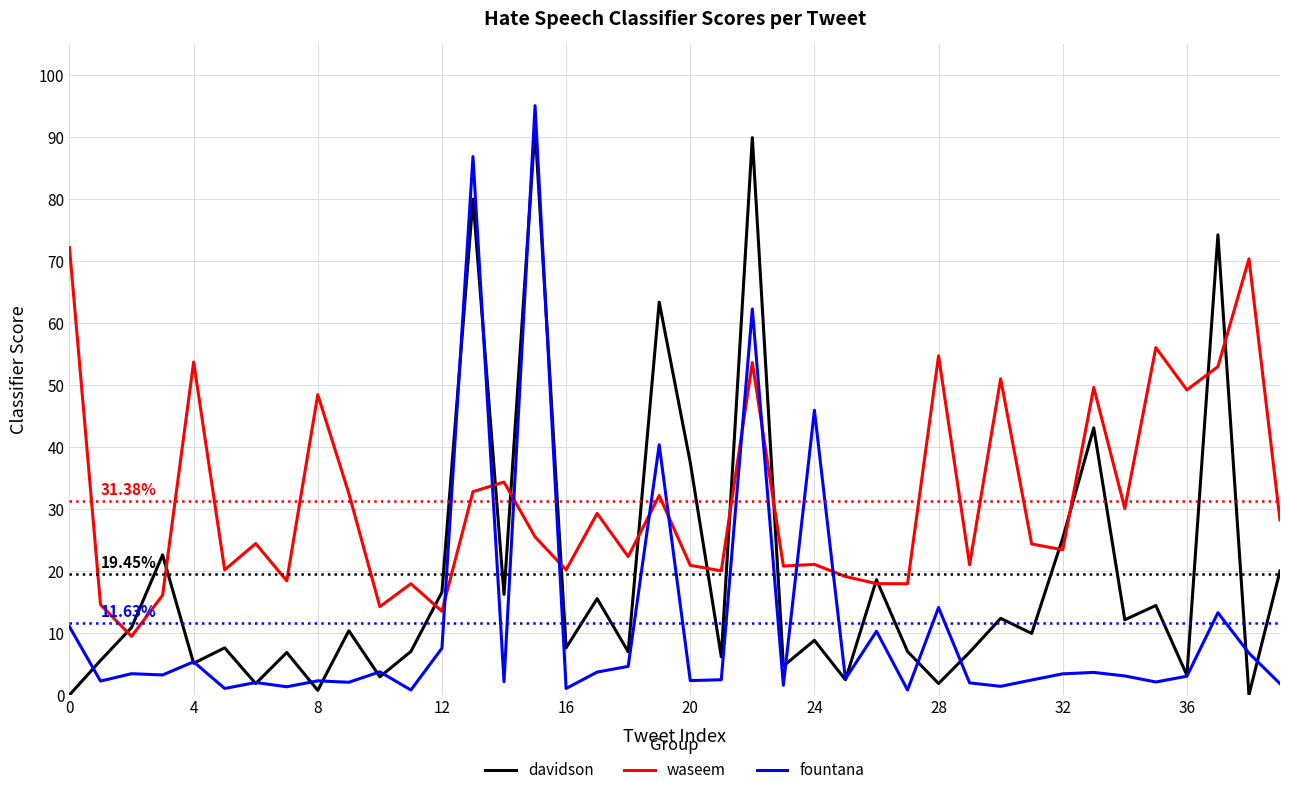

Which series has the widest spread of values?

fountana